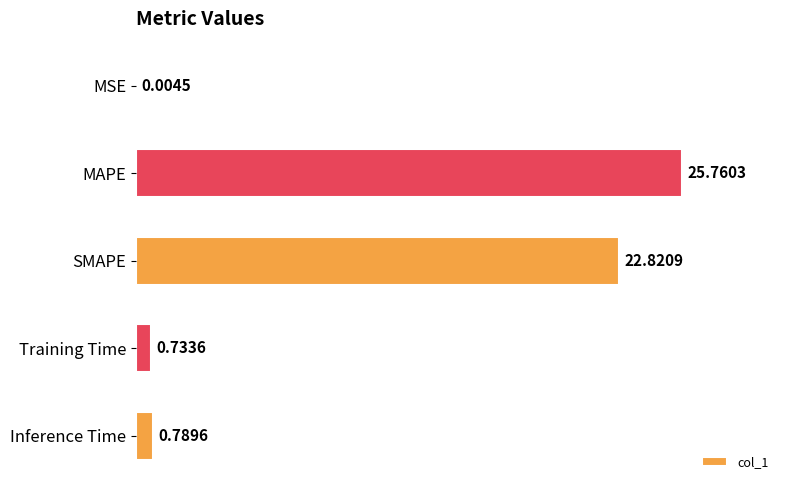

At which category does the chart reach its peak across all series?

MAPE